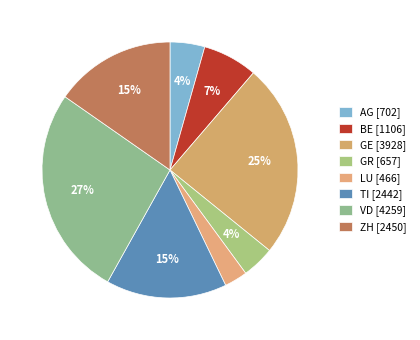

How many segments does this pie chart have?

8